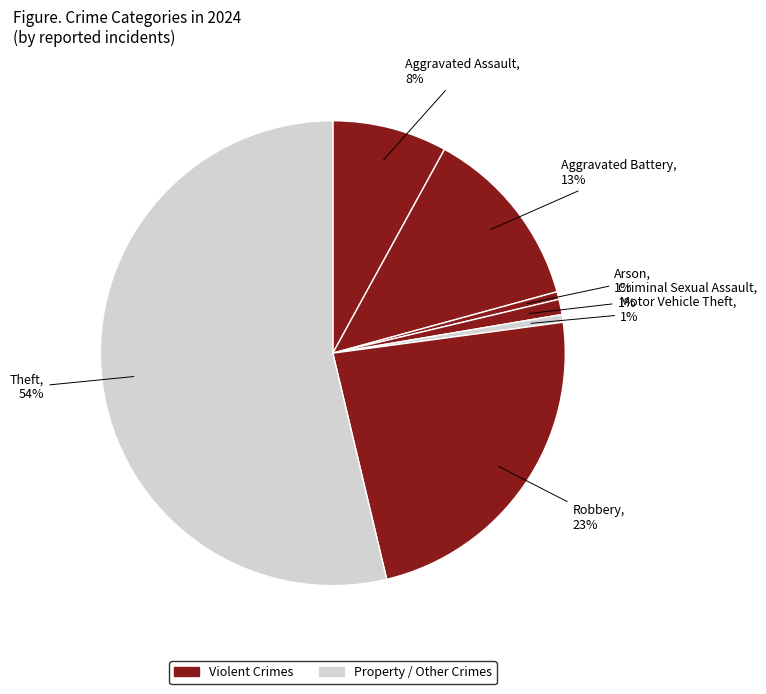

Which slice is the largest?

Theft